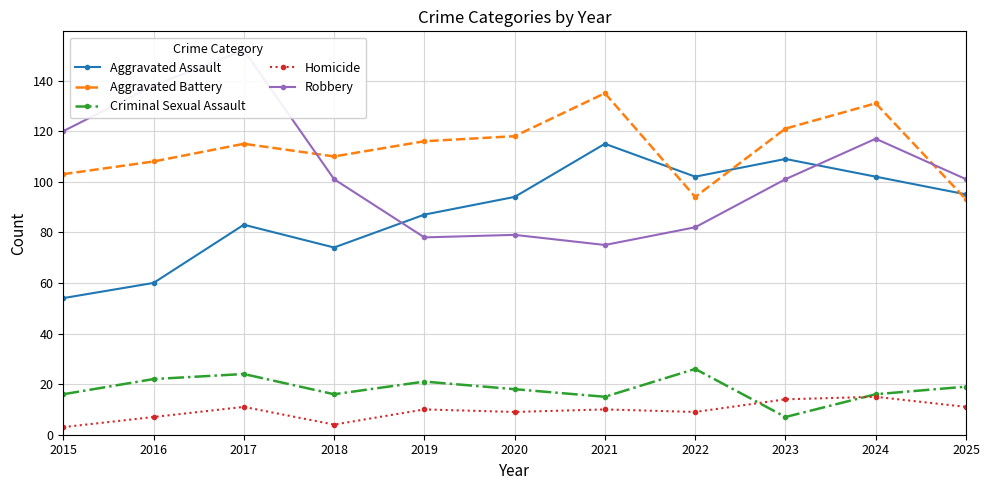

True or false: Homicide and Aggravated Assault intersect in this chart.

False